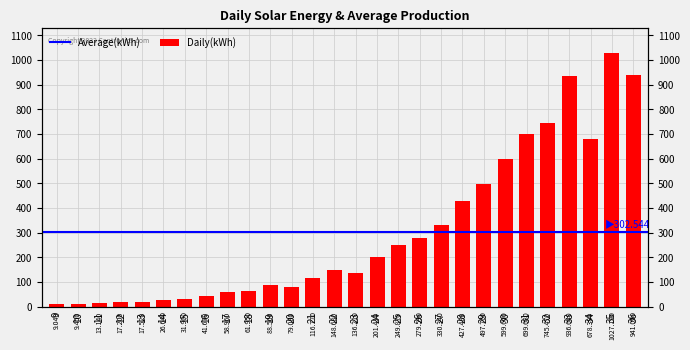

Rank the categories by value from highest to lowest.

35, 36, 33, 32, 31, 34, 30, 29, 28, 27, 26, 25, 24, 22, 23, 21, 19, 20, 18, 17, 16, 15, 14, 13, 12, 11, 10, 9